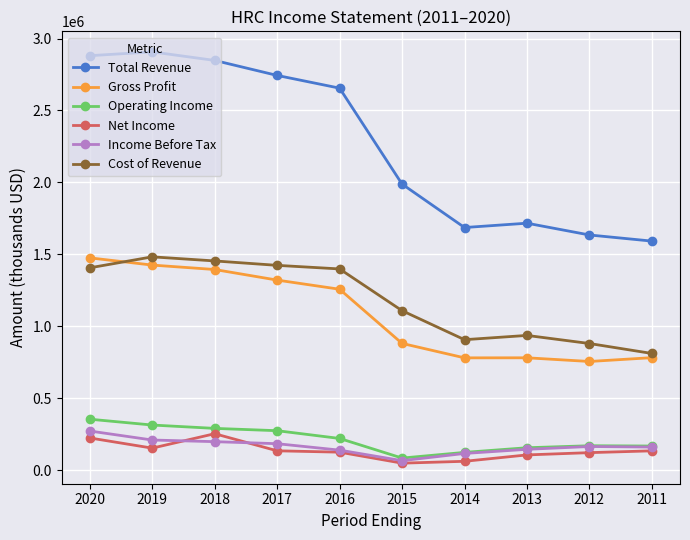

What is the difference between the Cost of Revenue values at 2018 and 2012?

574200